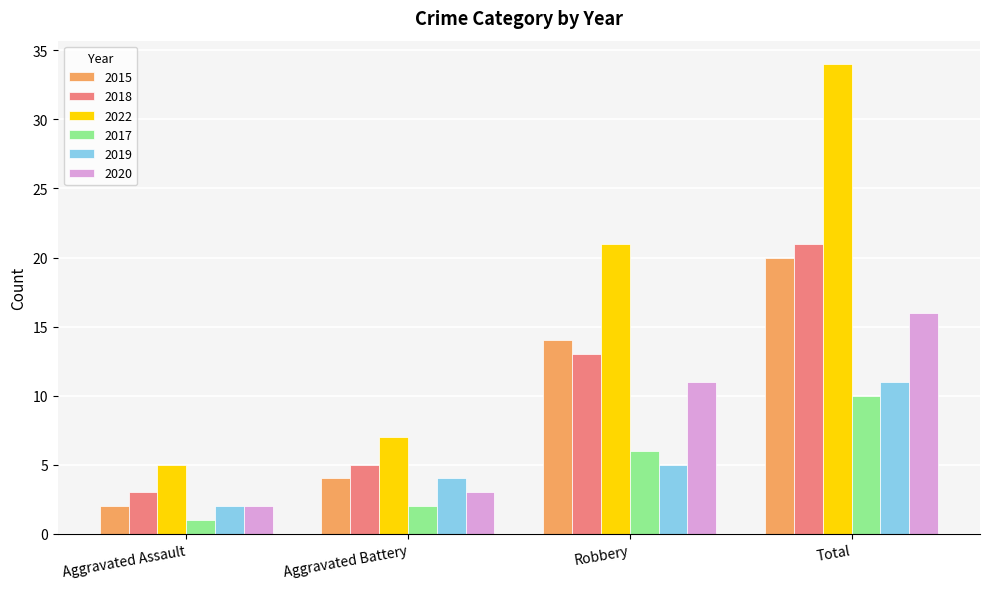

Reading left to right, extract all data points from this chart.

2015: 2	4	14	20
2018: 3	5	13	21
2022: 5	7	21	34
2017: 1	2	6	10
2019: 2	4	5	11
2020: 2	3	11	16